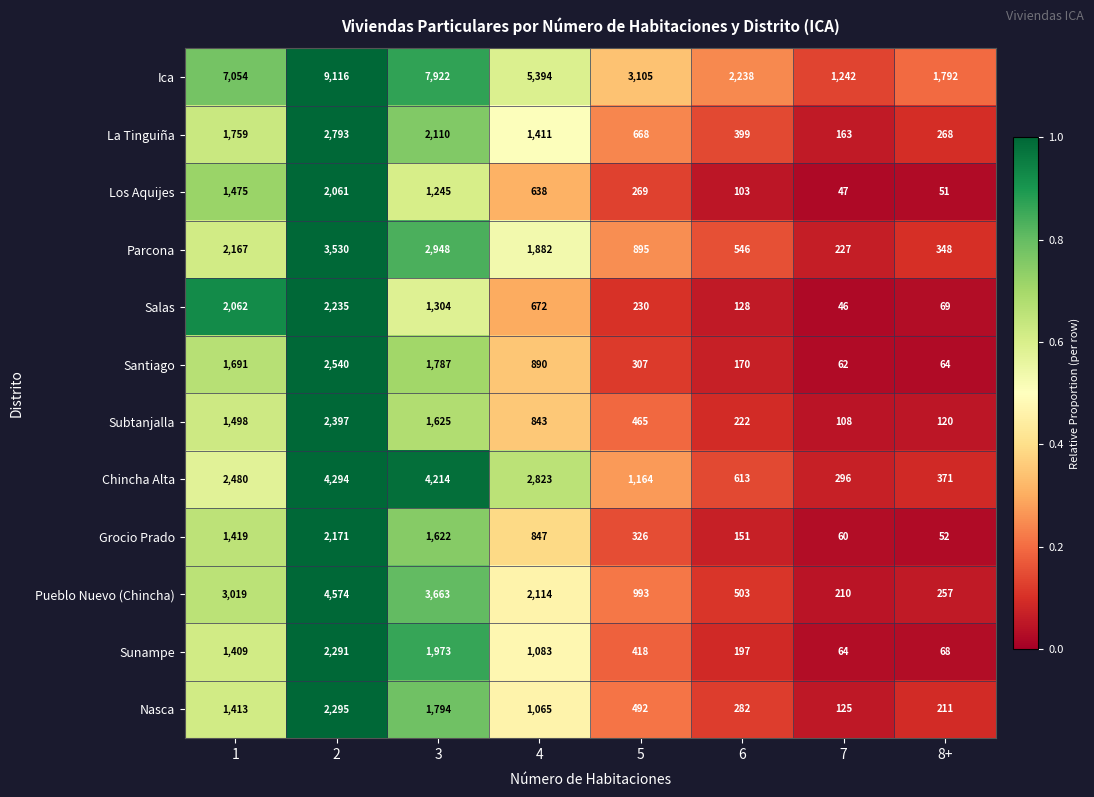

Which series changed the most between 7 and 8+?

Ica